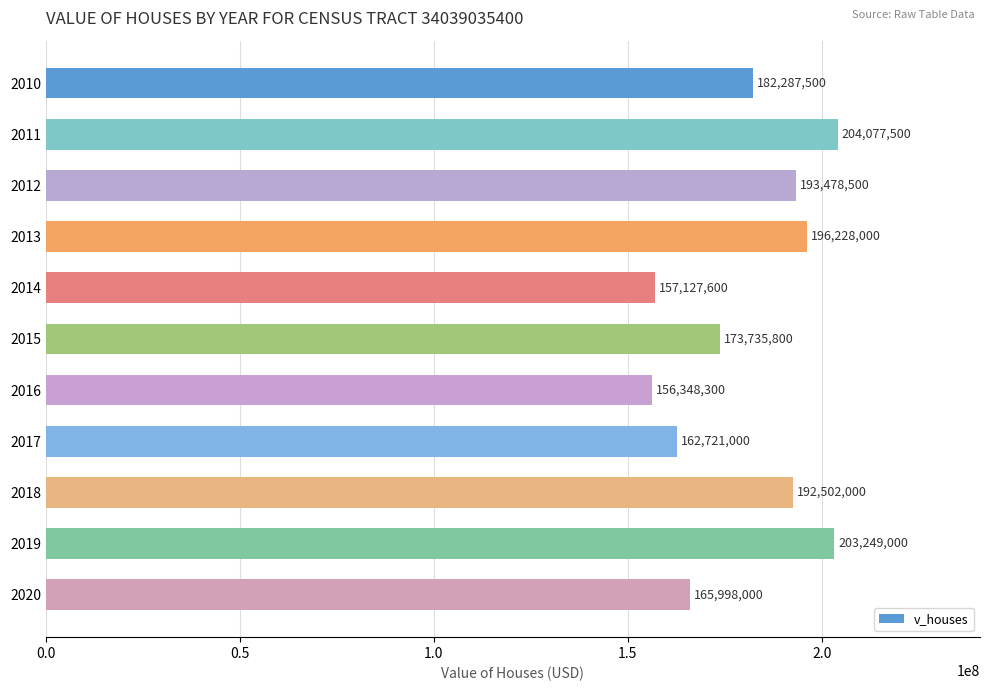

What is the value of the 1st bar from the top?

182287500